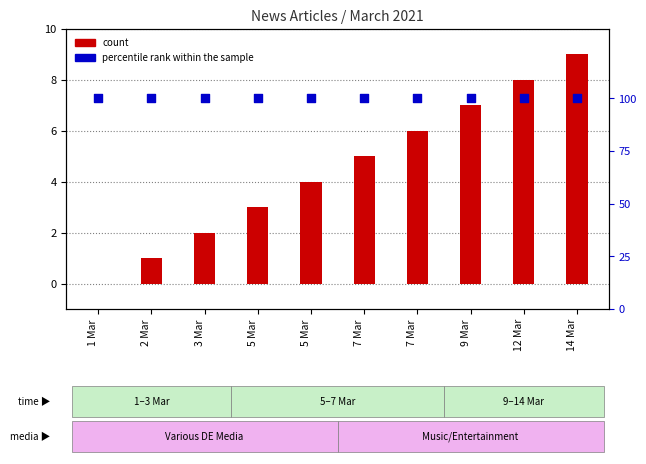

Which series contains the lowest Y value?

count